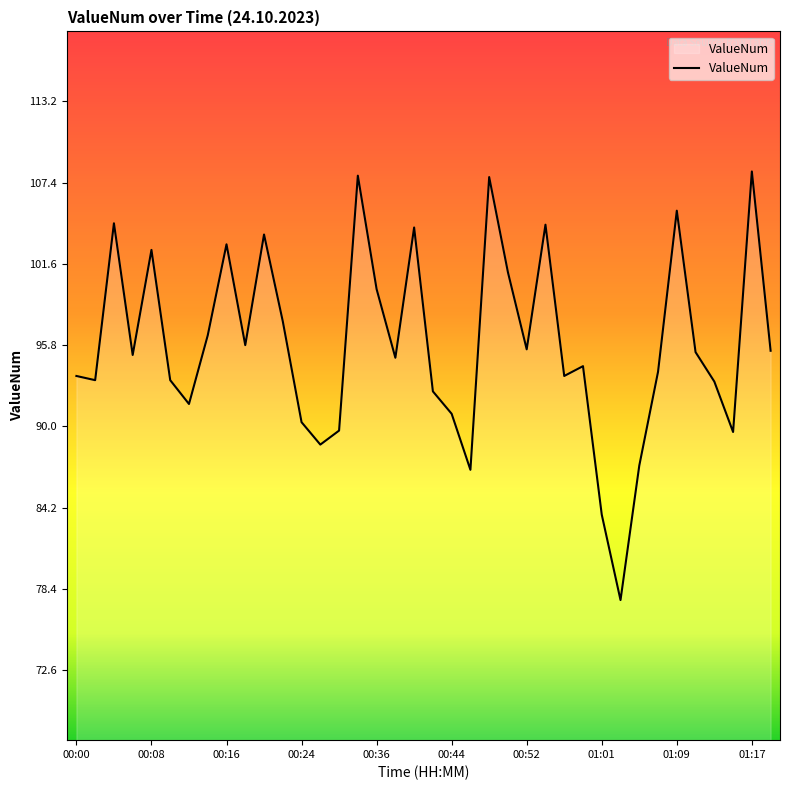

Does the chart display data point markers on the line(s)?

No